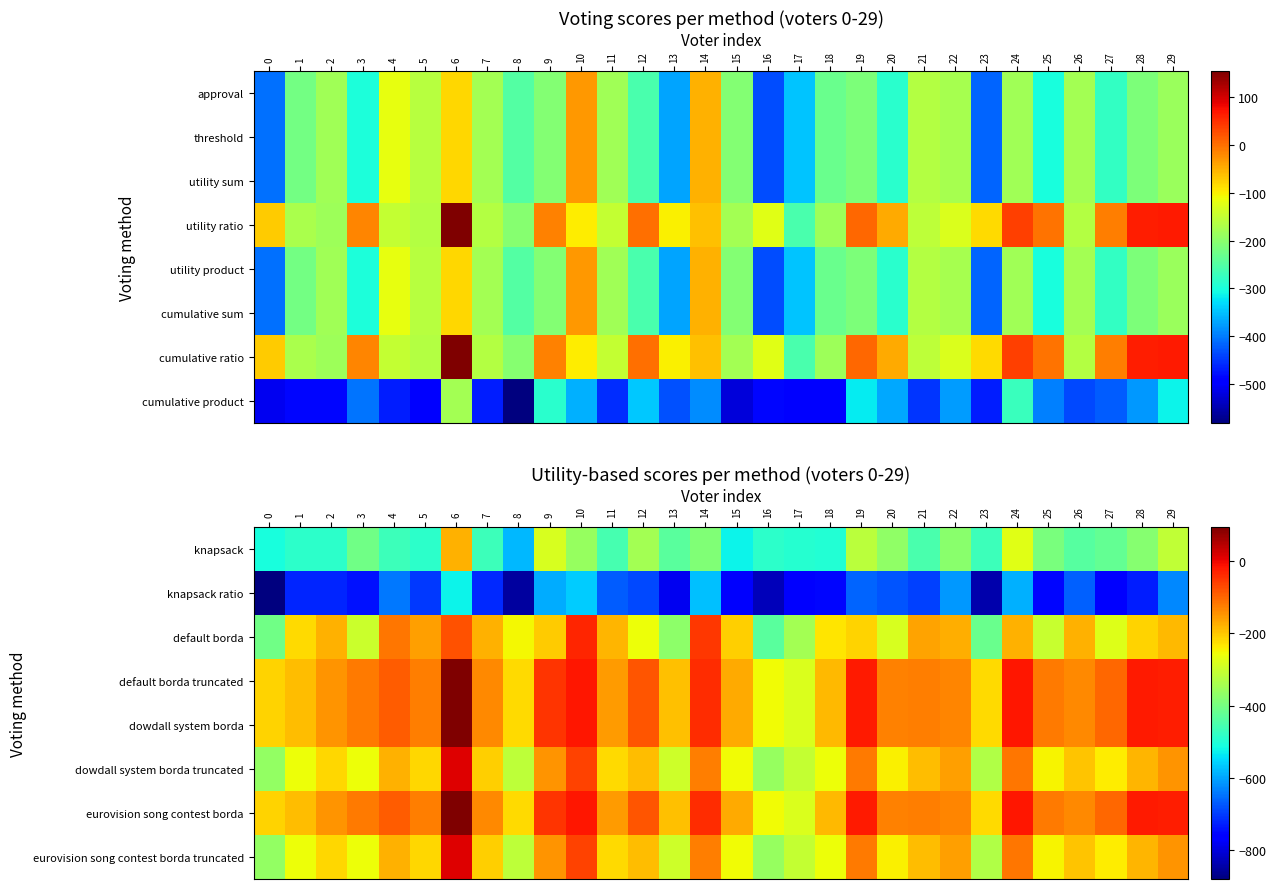

What is the spread (max minus min) of values at 11?

512